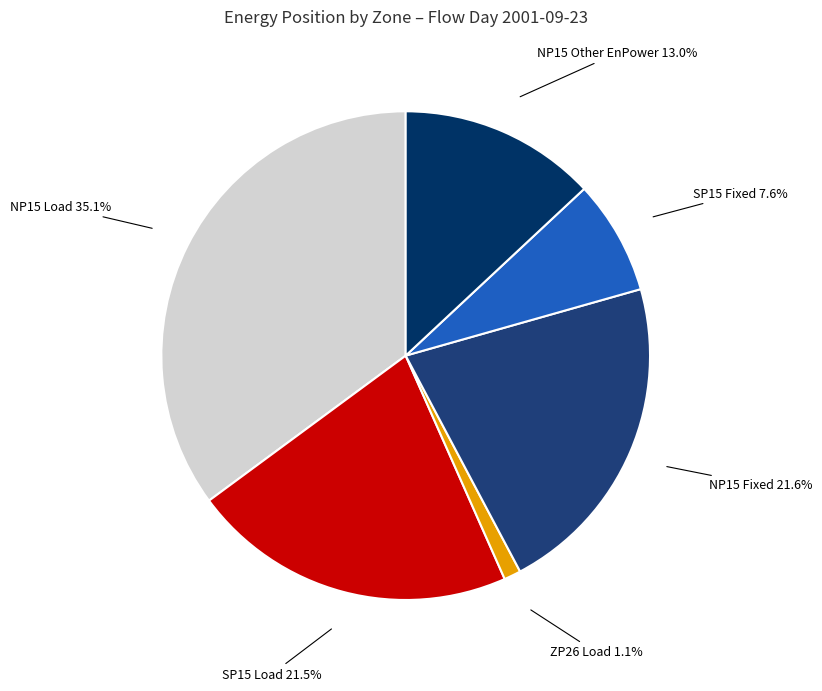

Do NP15 Fixed and SP15 Fixed together represent more than half of the pie?

No